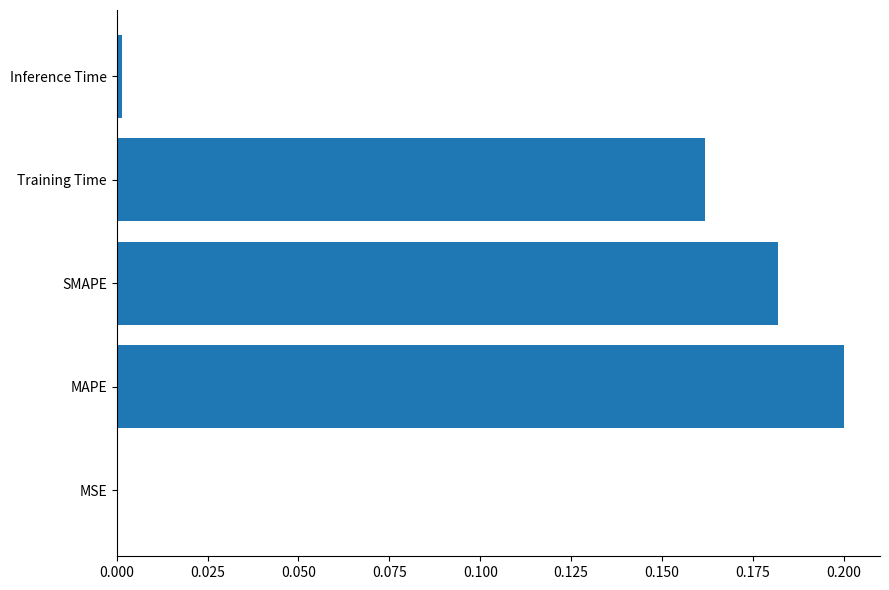

What is the sum of all values?

0.5